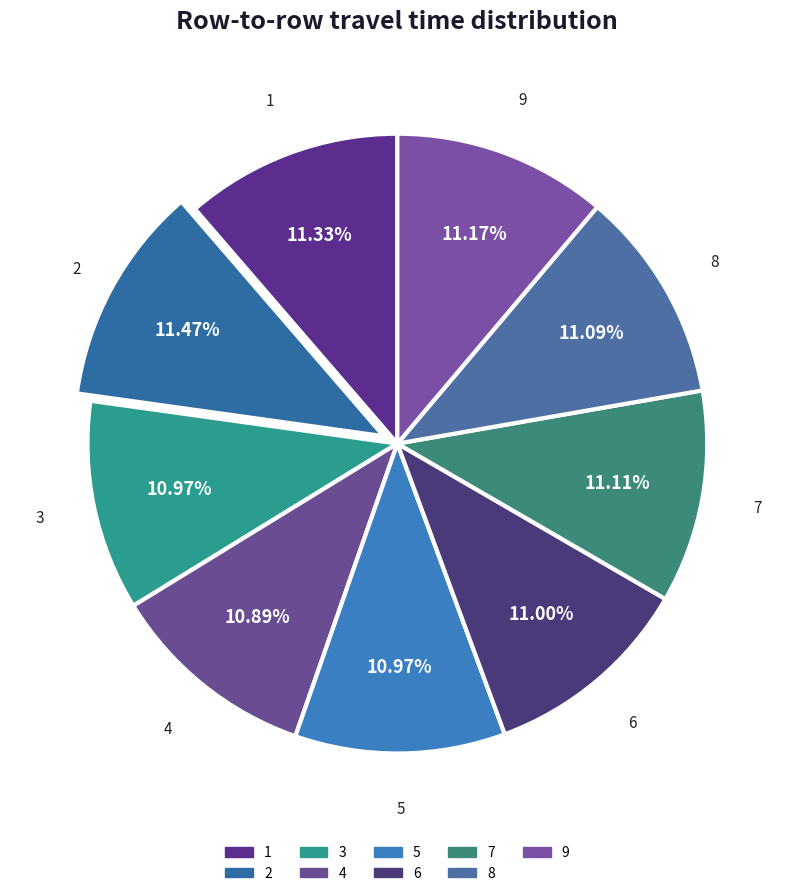

What is the ratio of the value at 5 to the value at 8?

1.0